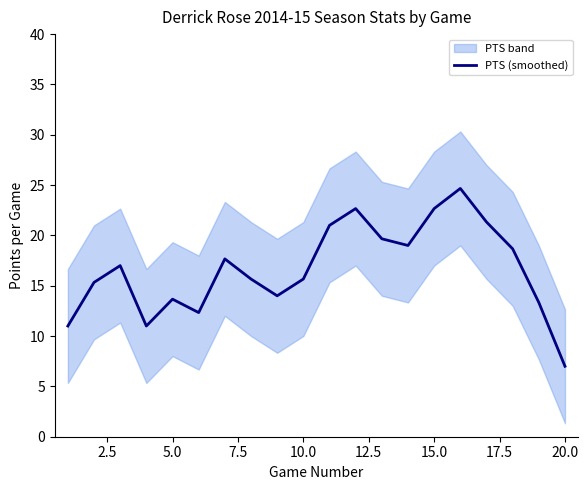

True or false: PTS (smoothed) has a value of 3.3 at 20.0.

False